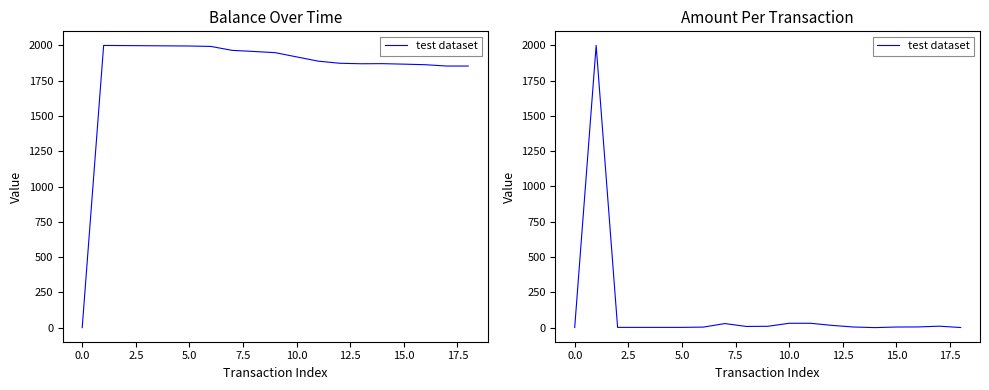

Does the chart display data point markers on the line(s)?

No